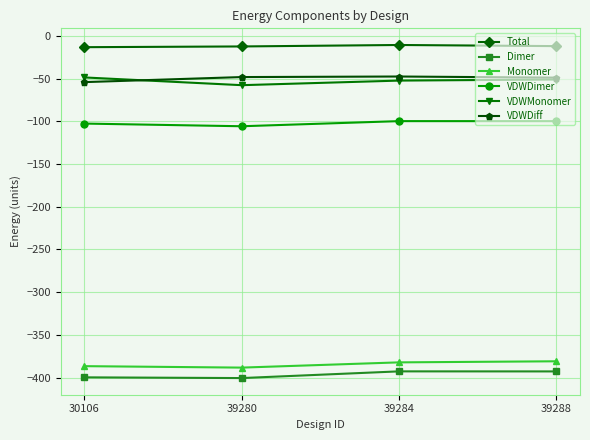

True or false: Monomer has more than 1 interior local peaks.

False